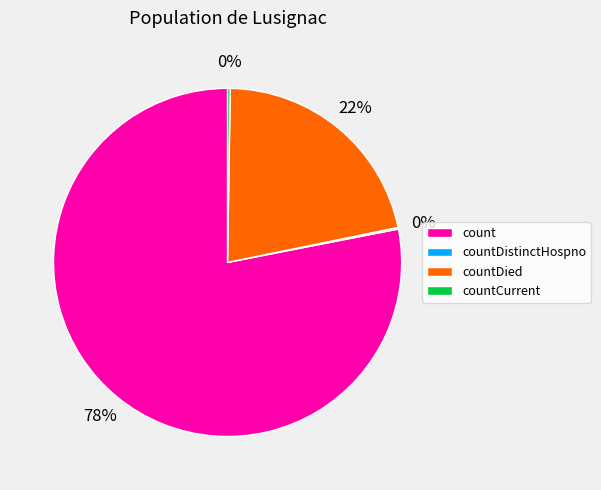

What is the largest slice in the pie chart?

count